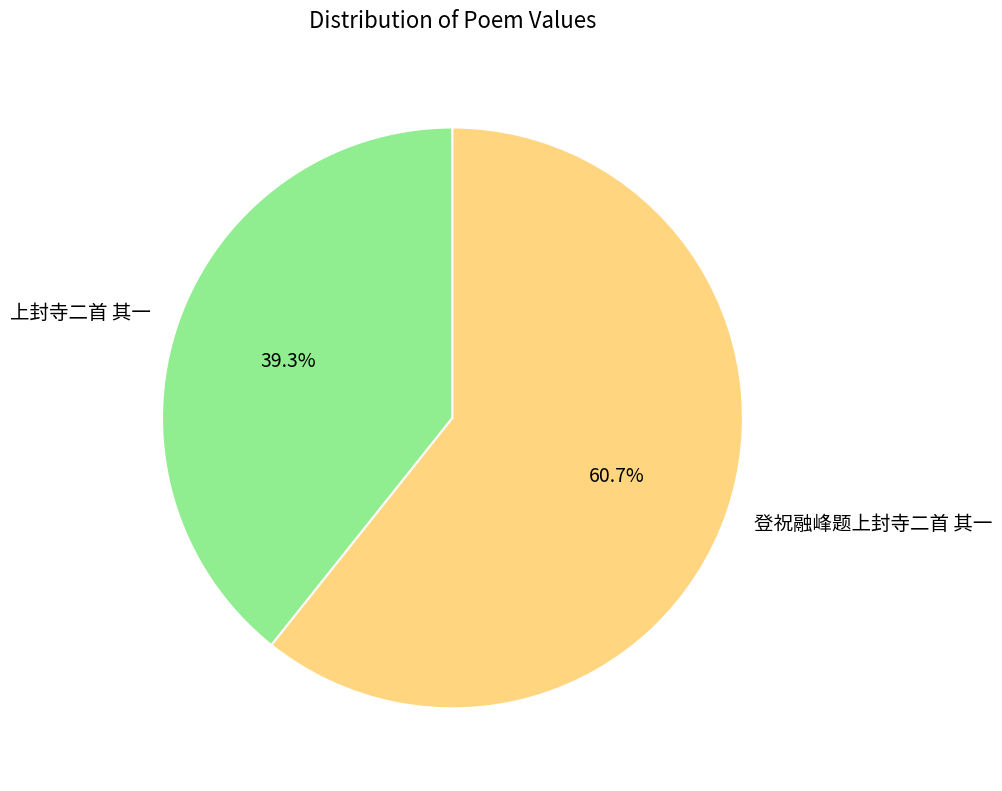

How many slices are in this pie chart?

2